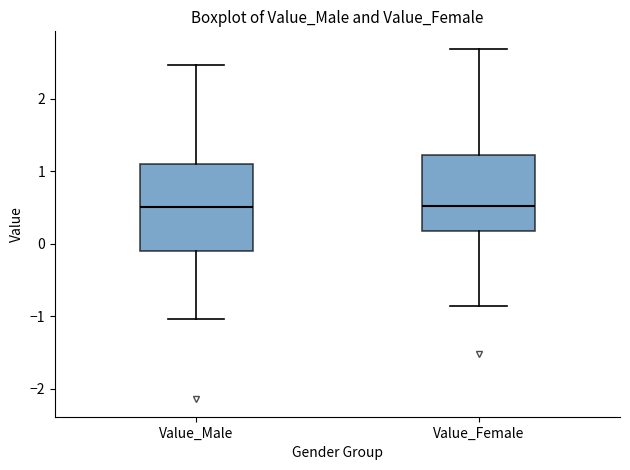

Where does the upper whisker of the box for Value_Male end on the y-axis? The values are not printed on the chart, so give them approximately, as read against the axis.

2.5